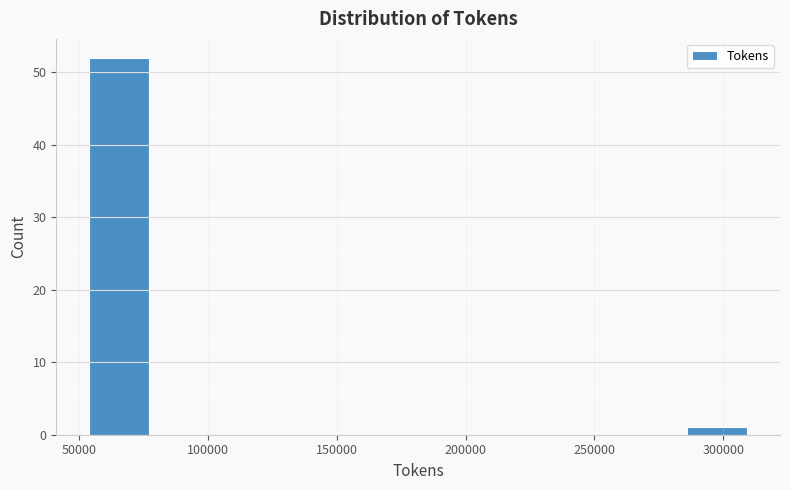

Reading left to right, list every bar in this chart as the range it spans on the x-axis followed by its height. Neither the bar edges nor the heights are printed on the chart, so give them approximately, as read against the axes.

55000 to 80000: 52
80000 to 105000: 0
105000 to 130000: 0
130000 to 155000: 0
155000 to 185000: 0
185000 to 210000: 0
210000 to 235000: 0
235000 to 260000: 0
260000 to 285000: 0
285000 to 310000: 1